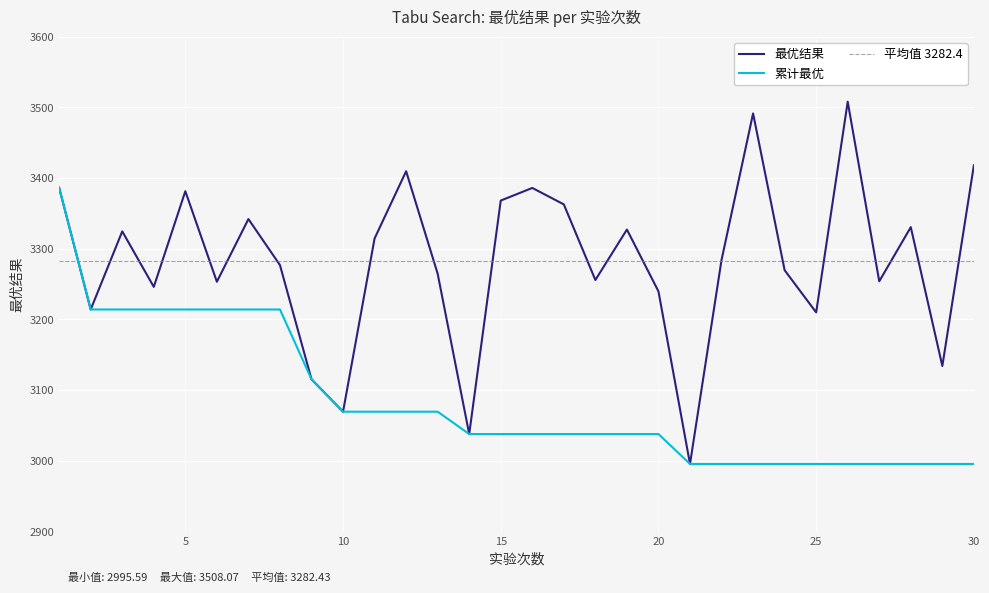

Reading left to right, what are all the values shown in this chart?

最优结果: 3386.3	3214.1	3324.7	3246.1	3381.5	3253.4	3342.1	3277.0	3115.4	3069.5	3314.6	3409.7	3264.7	3037.9	3368.2	3386.1	3362.8	3255.8	3327.2	3239.8	2995.6	3284.2	3491.5	3269.7	3210.0	3508.1	3254.0	3330.6	3134.2	3418.1
累计最优: 3386.3	3214.1	3214.1	3214.1	3214.1	3214.1	3214.1	3214.1	3115.4	3069.5	3069.5	3069.5	3069.5	3037.9	3037.9	3037.9	3037.9	3037.9	3037.9	3037.9	2995.6	2995.6	2995.6	2995.6	2995.6	2995.6	2995.6	2995.6	2995.6	2995.6